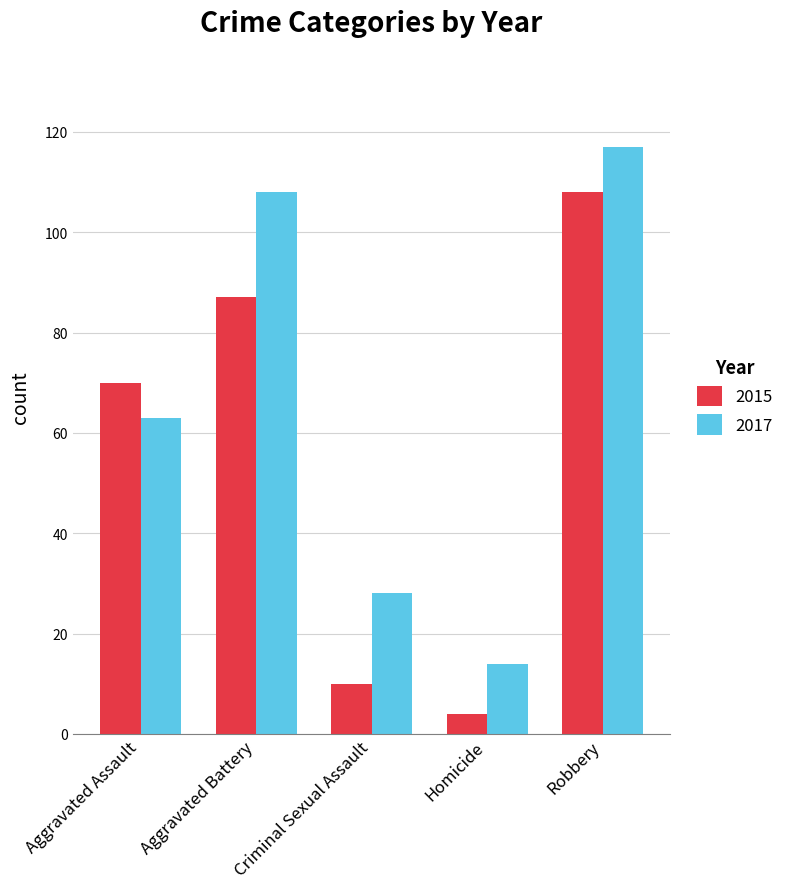

What is the total value across all series at Aggravated Battery?

195